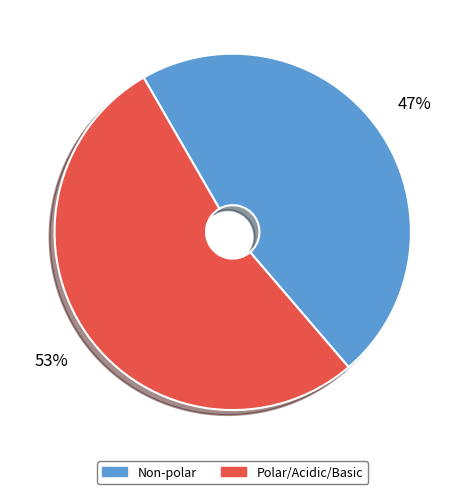

How many segments does this pie chart have?

2